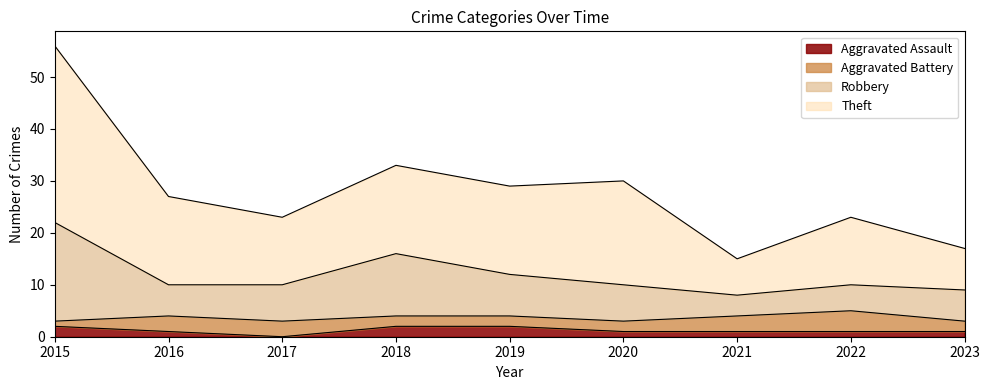

Does the chart display data point markers on the line(s)?

No